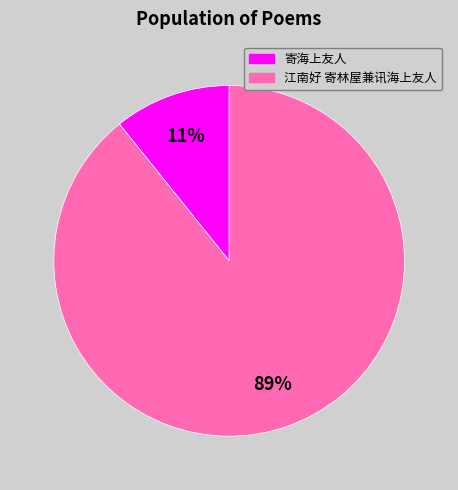

Rank the categories by value from highest to lowest.

江南好 寄林屋兼讯海上友人, 寄海上友人